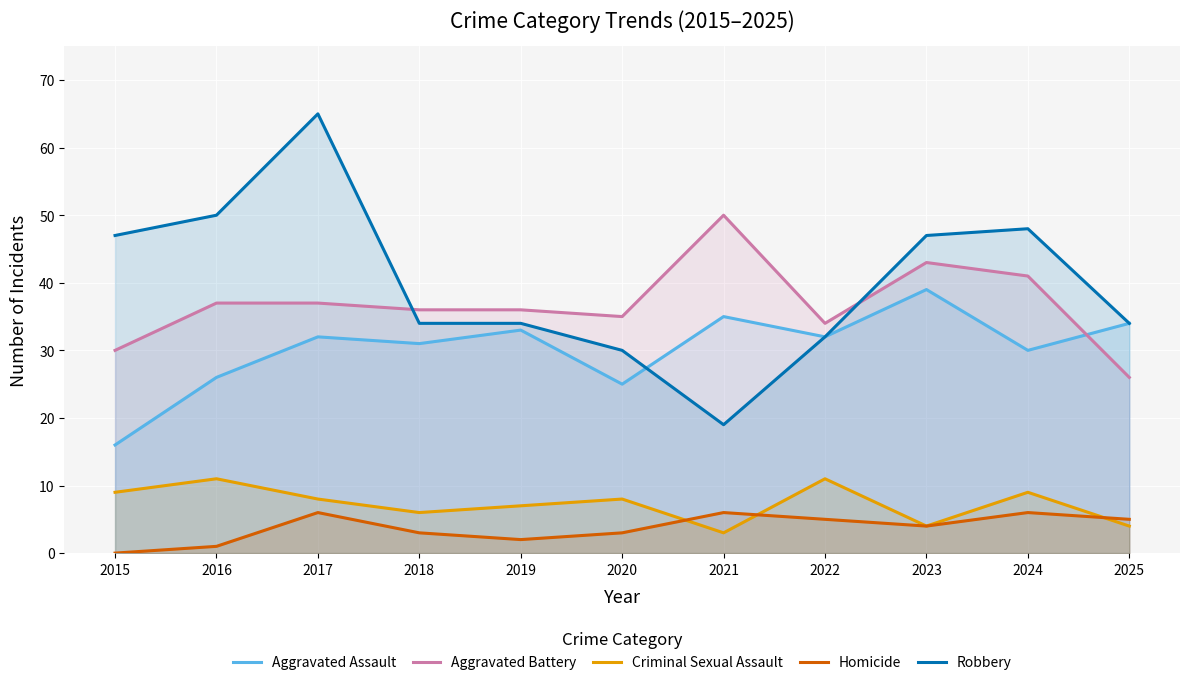

Which category has the lowest value in the Homicide series?

2015